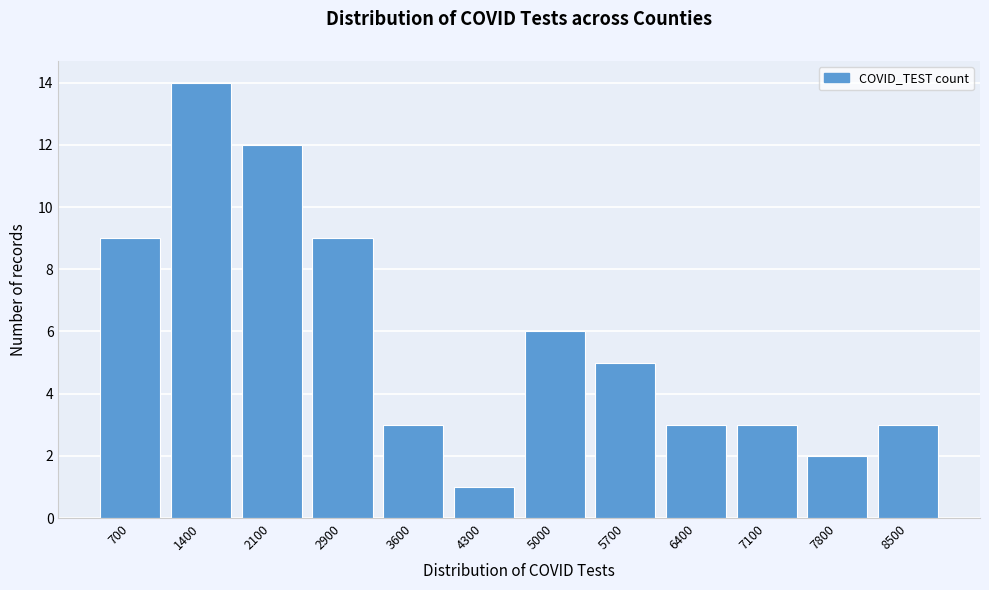

Reading left to right, transcribe all the data shown in this chart.

700=9	1400=14	2100=12	2900=9	3600=3	4300=1	5000=6	5700=5	6400=3	7100=3	7800=2	8500=3